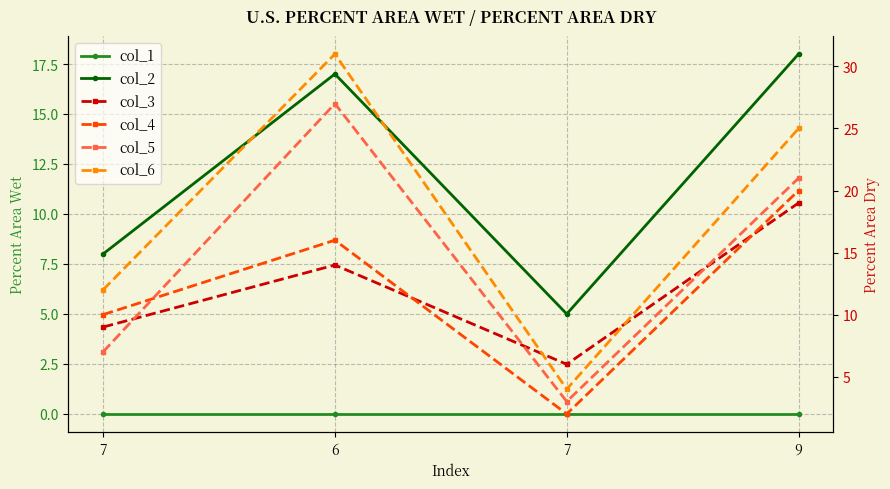

What is the total value across all series at 7?

46